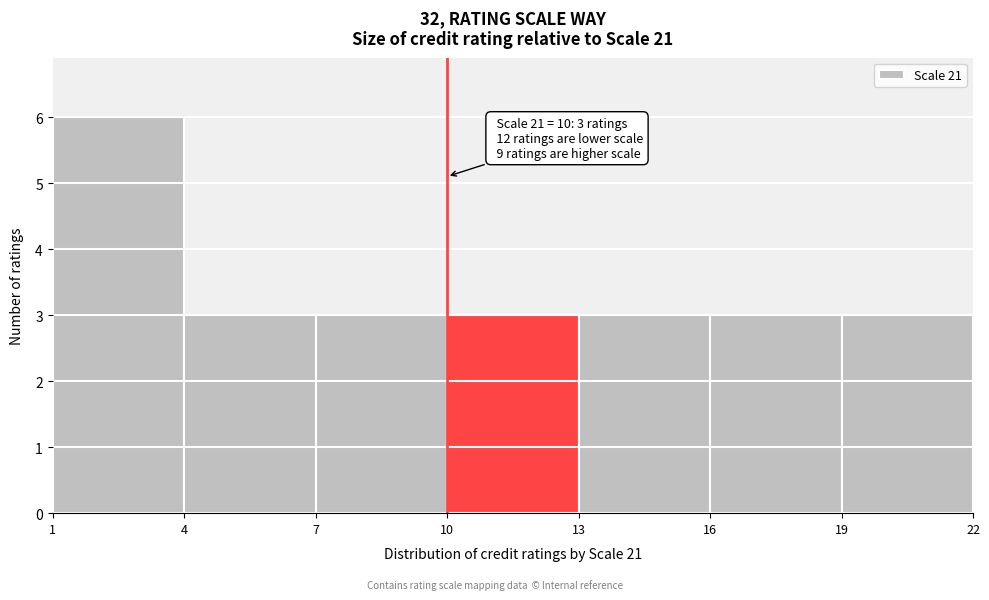

Which range on the x-axis has the tallest bar?

1 to 4